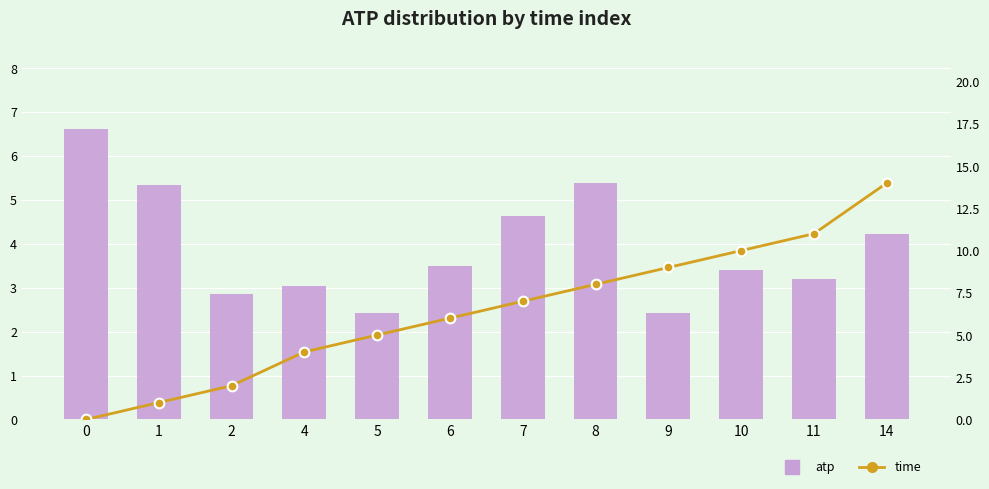

Rank the series by their maximum value, from highest to lowest.

time, atp